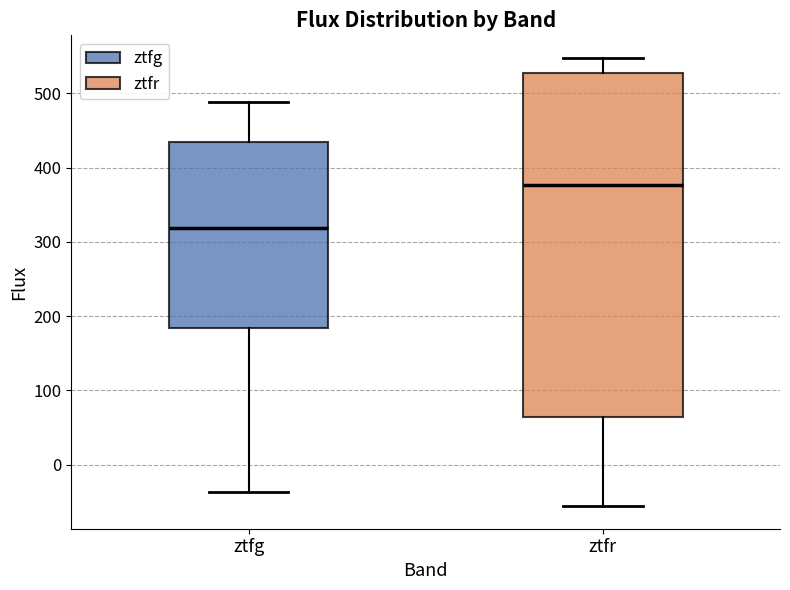

Which box has the highest median line?

ztfr